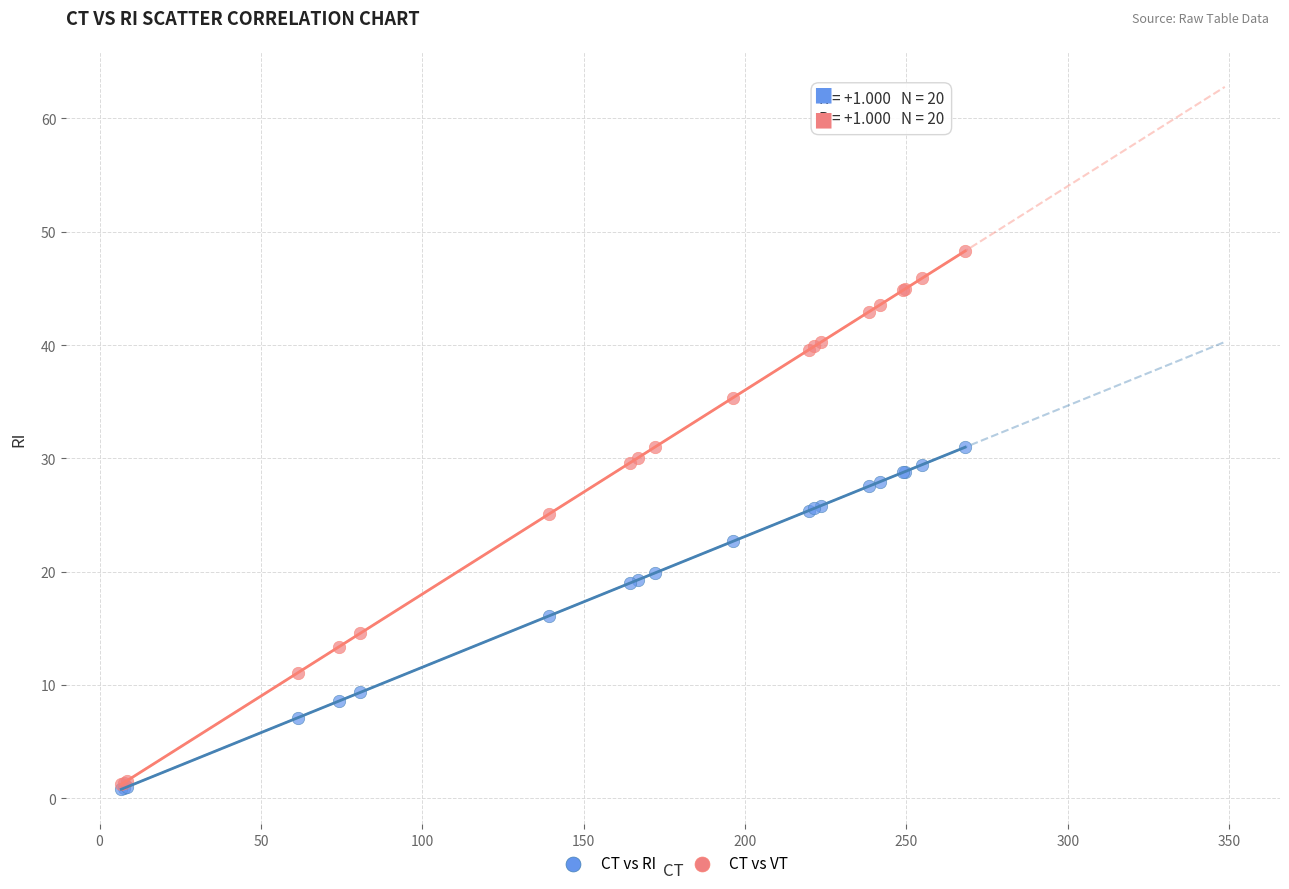

Which series has the widest spread of Y values?

CT vs VT